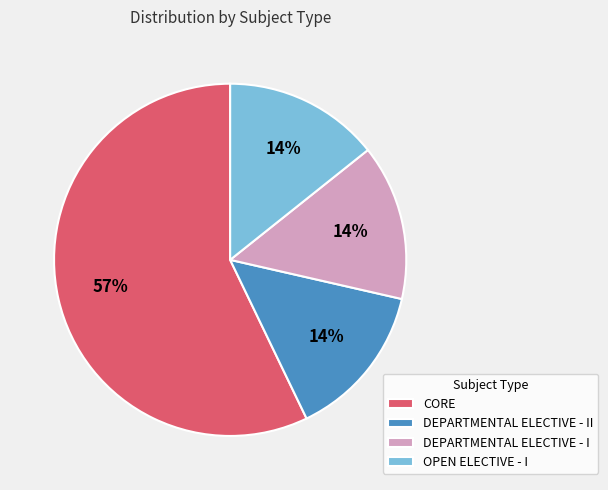

True or false: OPEN ELECTIVE - I accounts for 14% of the total.

True